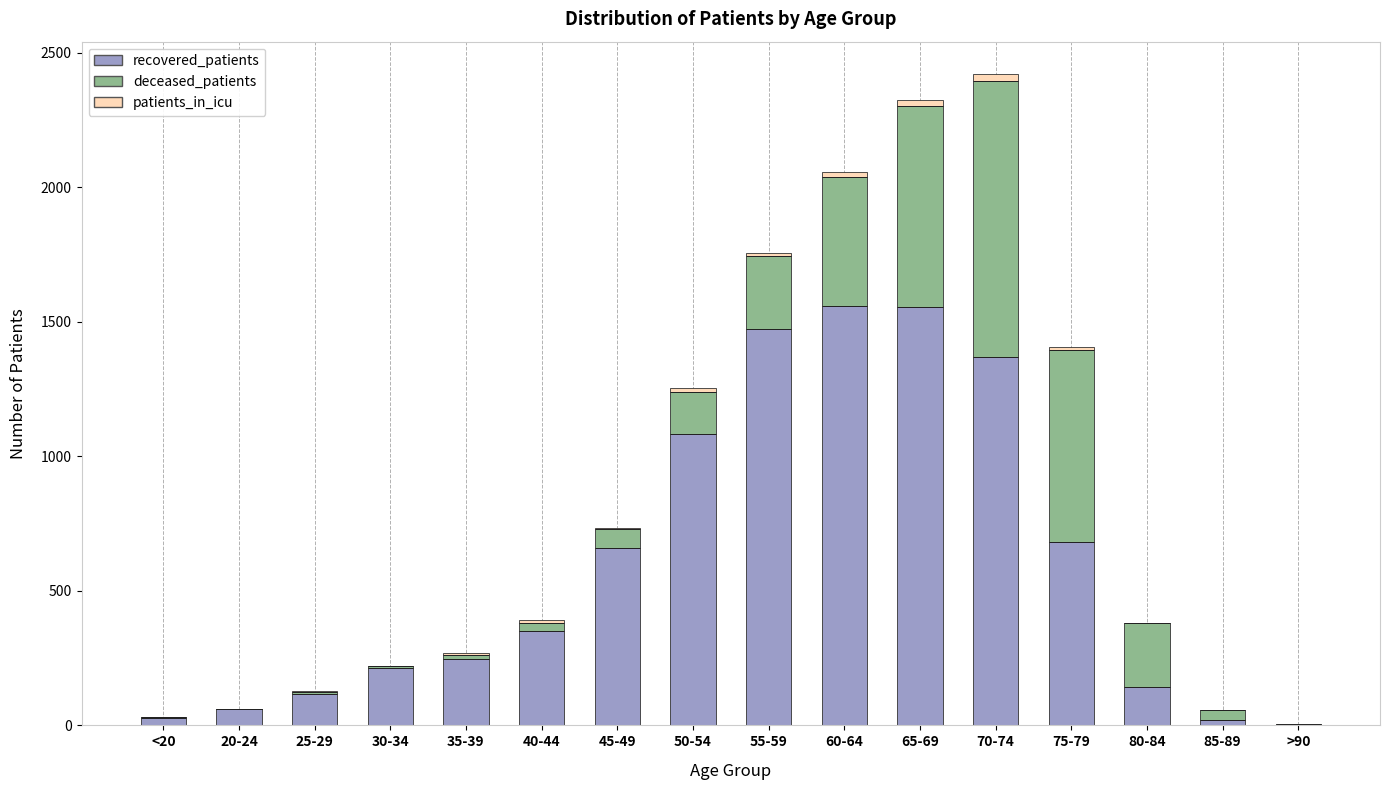

What is the label of the 10th bar from the right?

45-49